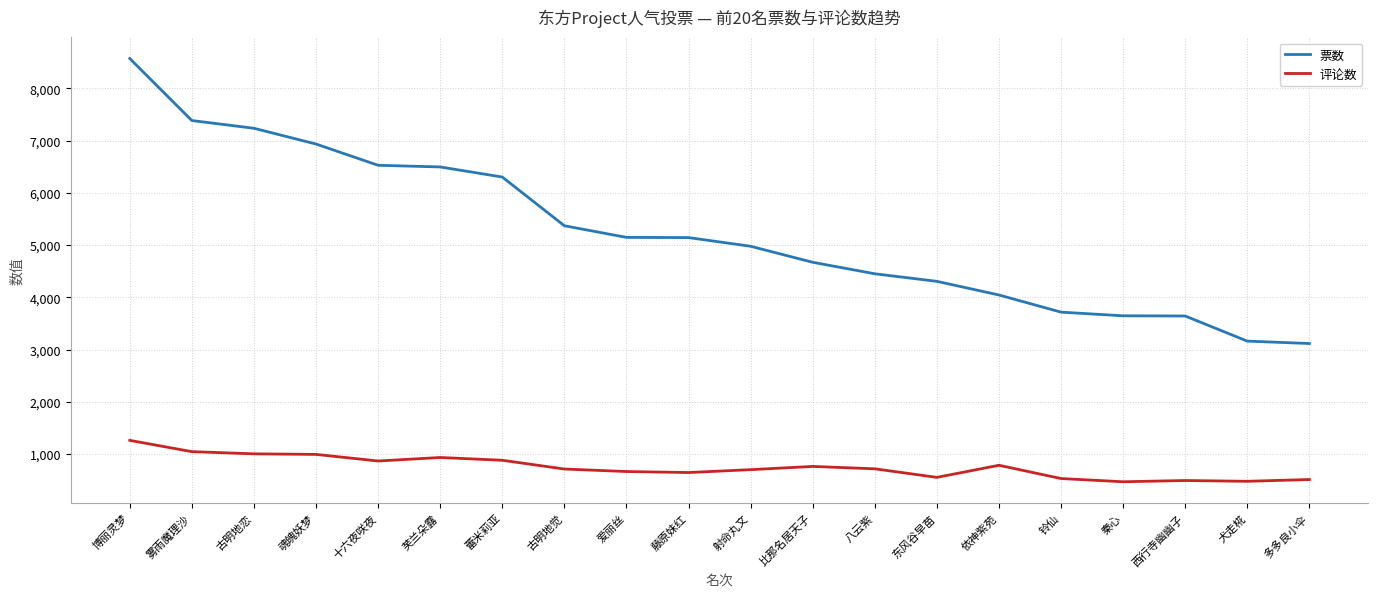

Which category has the highest value in the 票数 series?

博丽灵梦